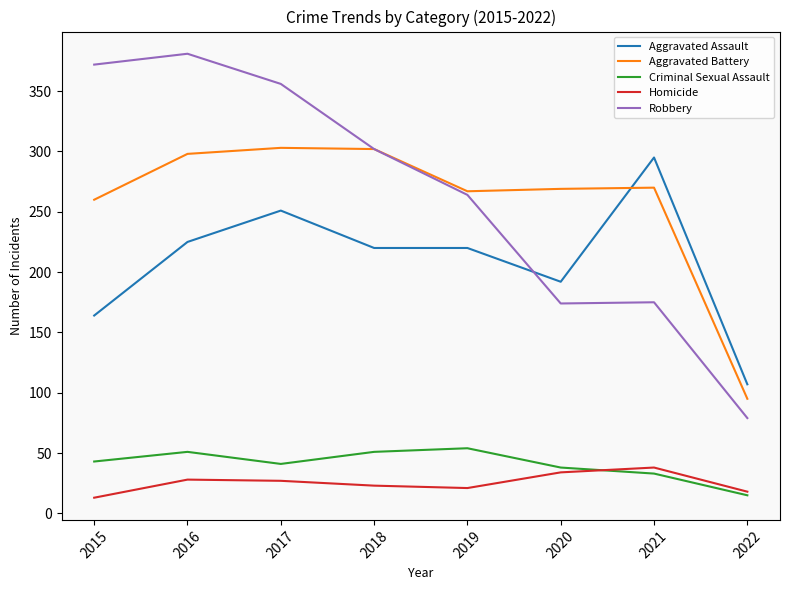

The Aggravated Assault series shows 71 at 2015. True or false?

False